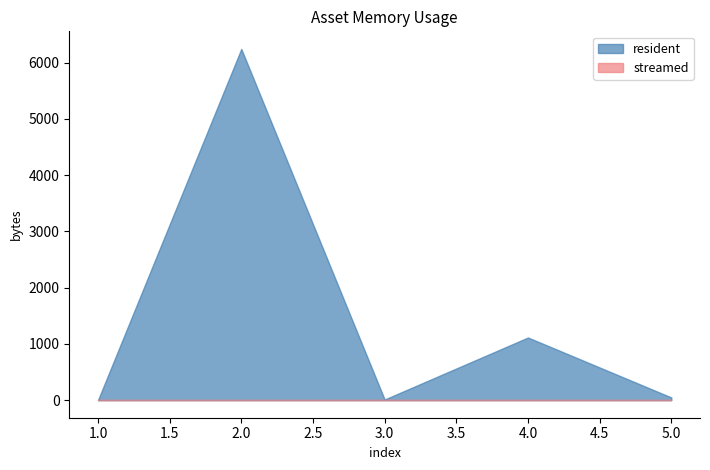

Reading right to left, list all the values displayed in this chart.

resident: 5=48	4=1114	3=12	2=6245	1=0
streamed: 5=0	4=0	3=0	2=0	1=0